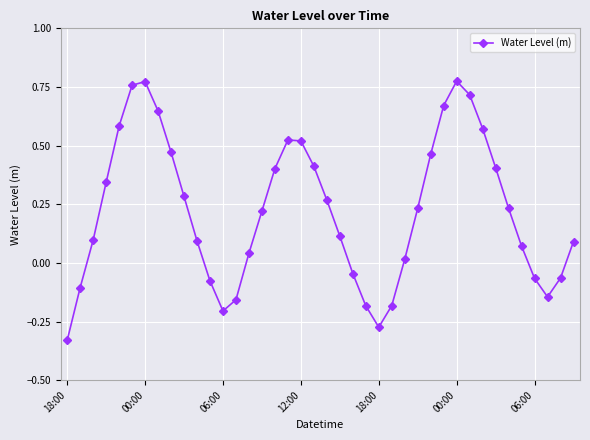

How many interior local valleys (lower than both neighbors) does the data have?

3